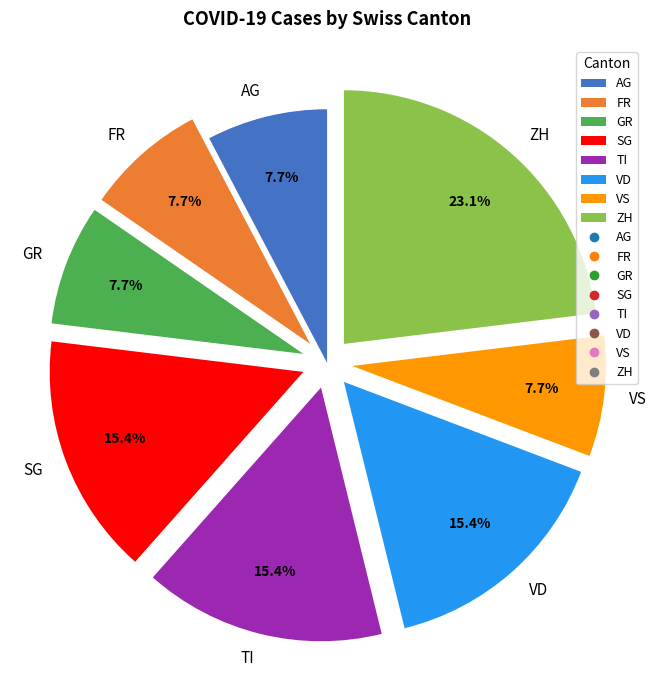

How many slices are in this pie chart?

8